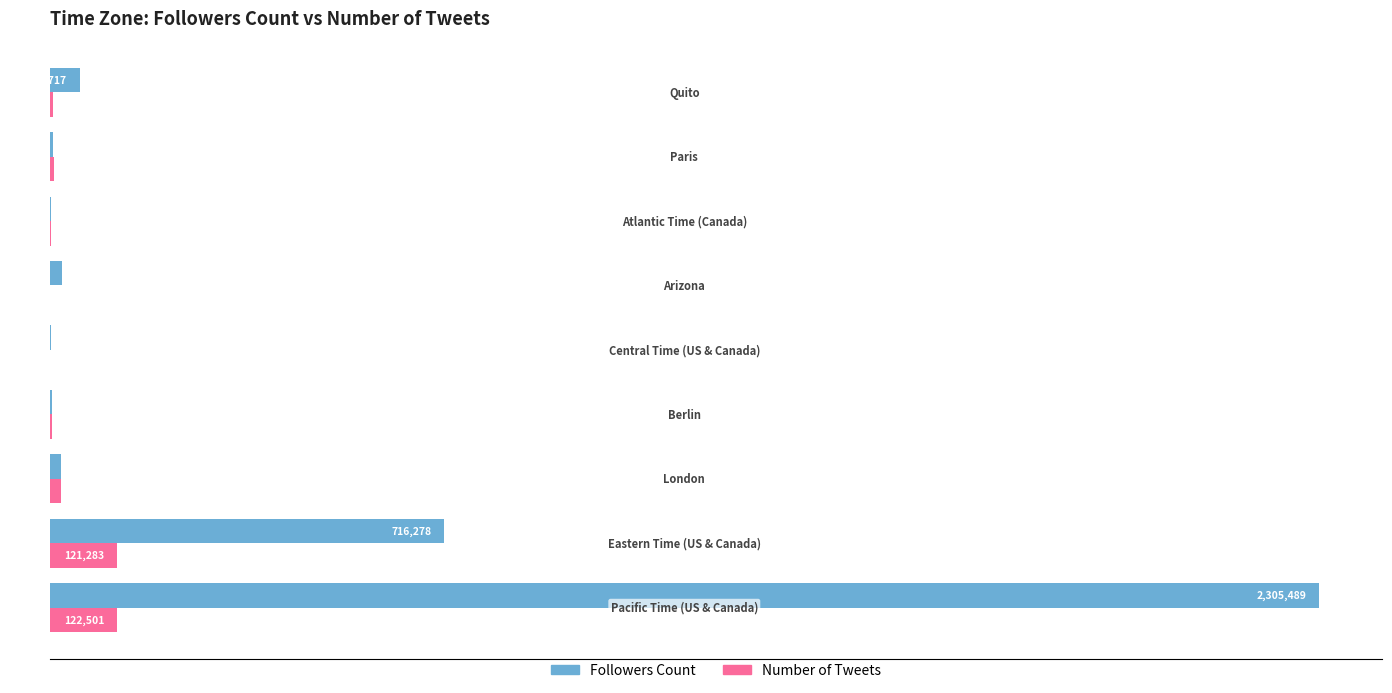

What is the highest value of the Number of Tweets series?

122501